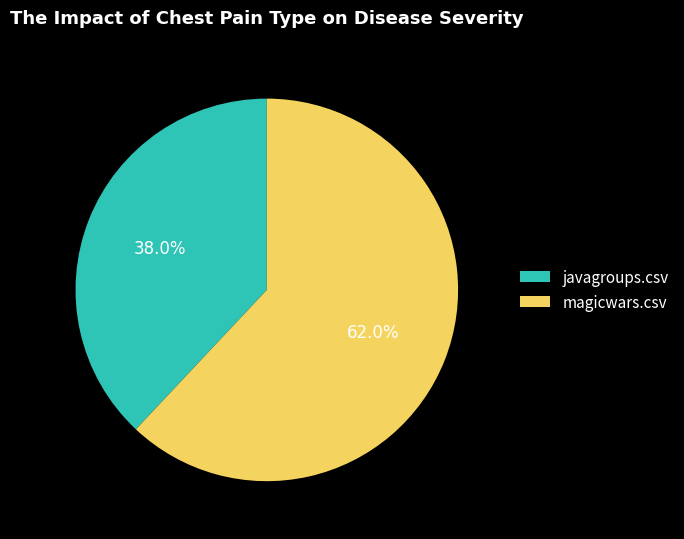

Does any single category account for the majority?

Yes